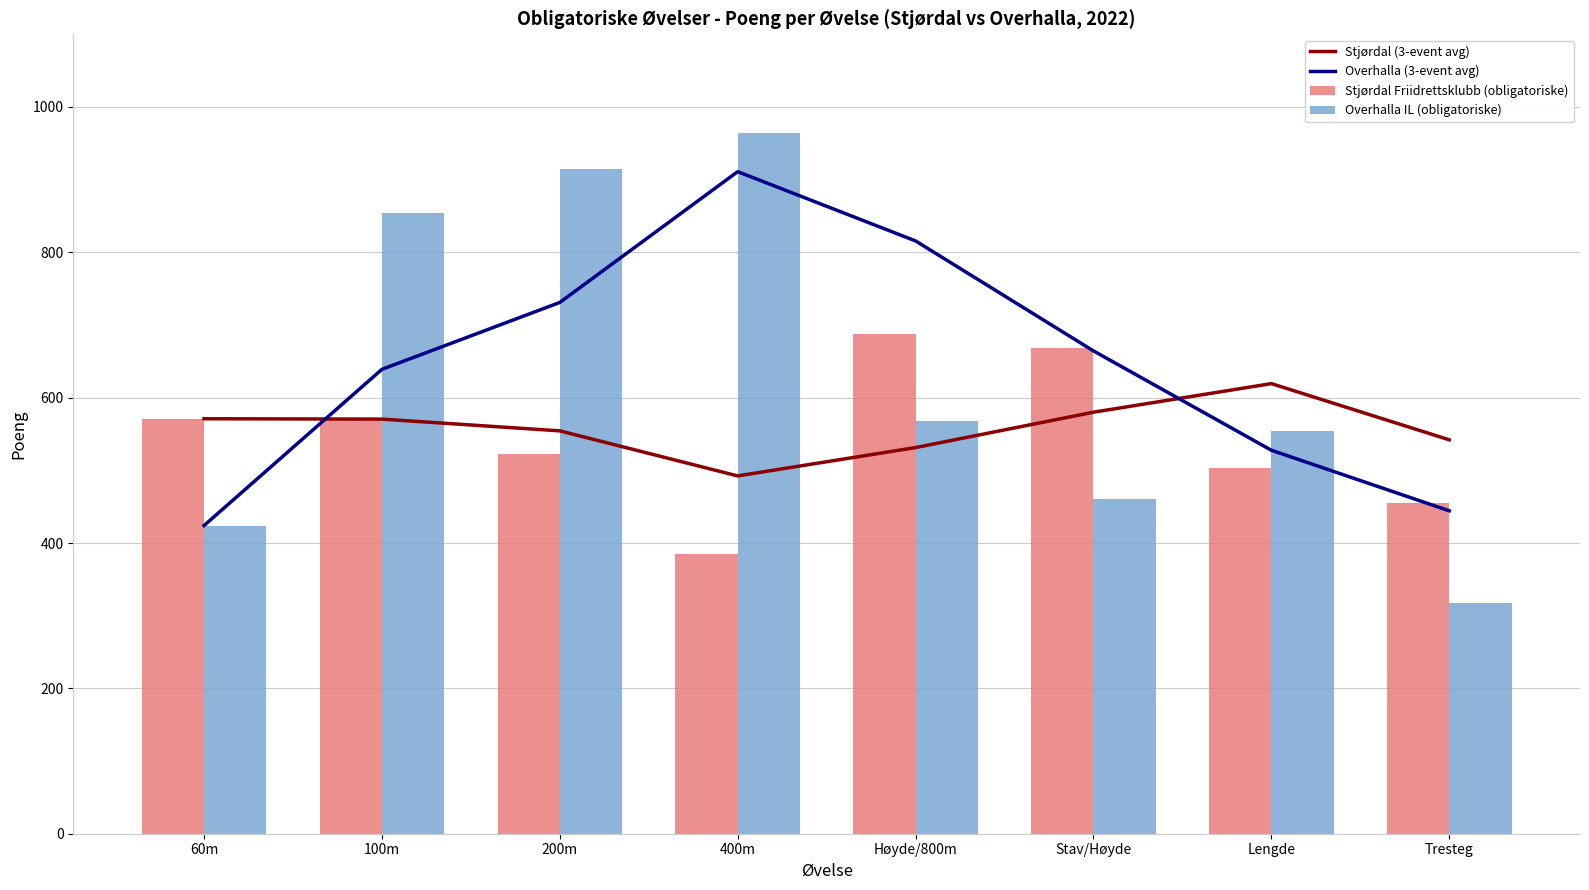

The Stjørdal Friidrettsklubb (obligatoriske) series shows 716.8 at Tresteg. True or false?

False